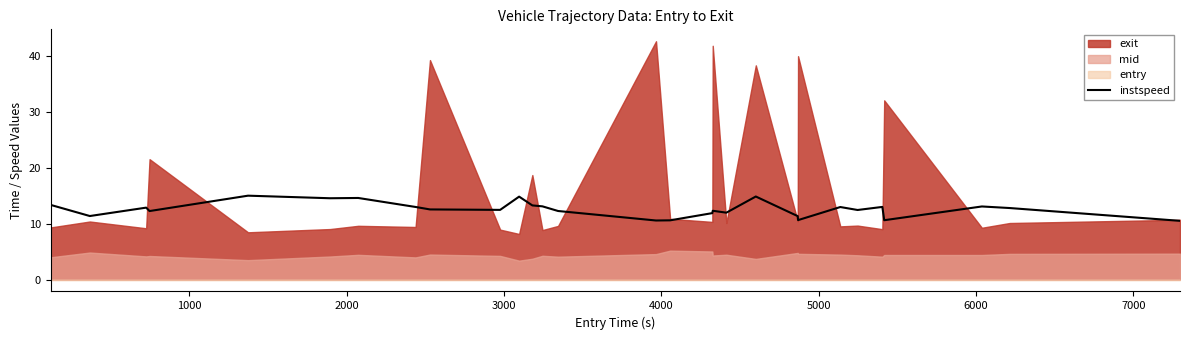

What is the difference between the second highest and second lowest values?

4.3